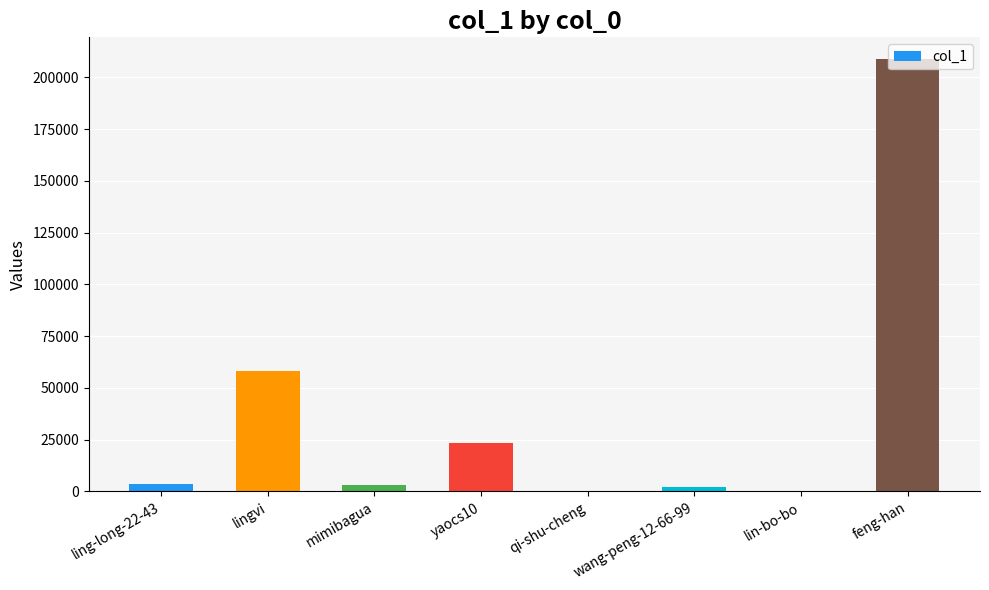

What is the approximate value at lingvi, to the nearest 10?

58250